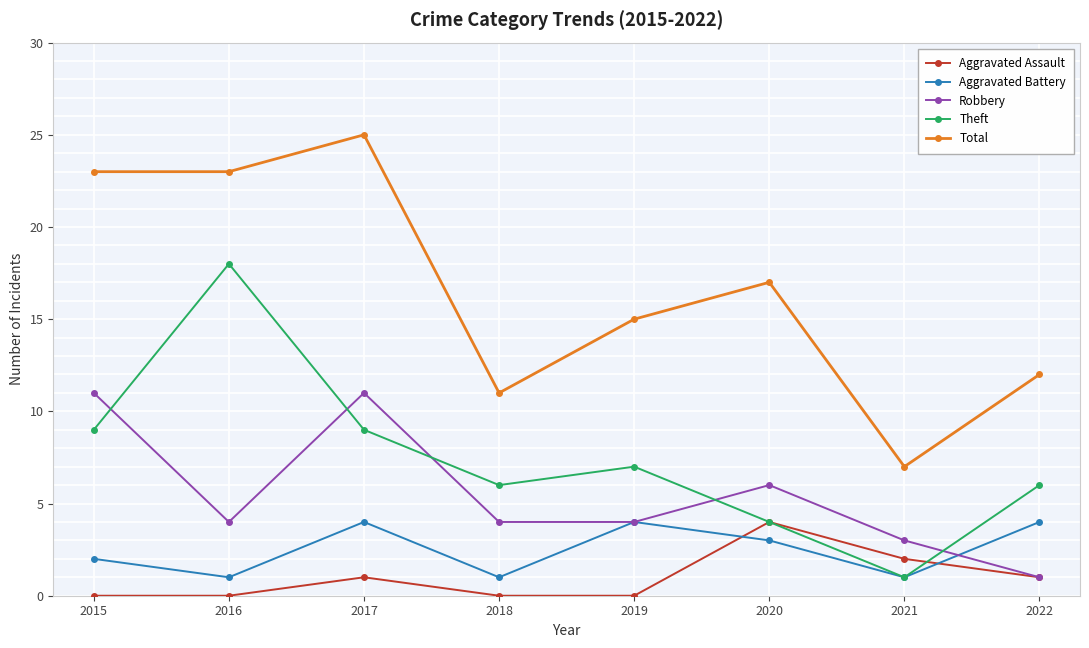

What is the greatest value displayed?

25